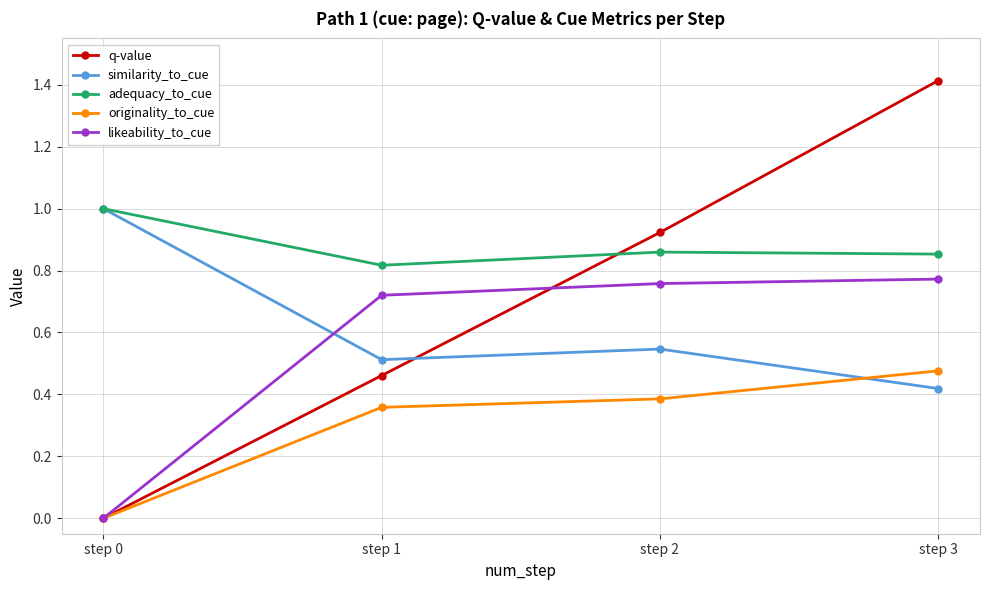

Which series has the largest total across all categories?

adequacy_to_cue